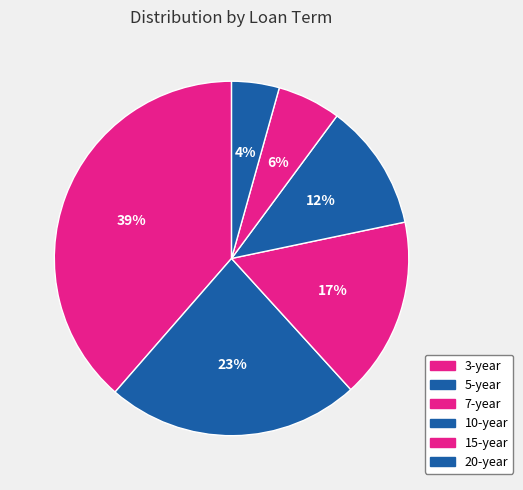

Rank the categories by value from highest to lowest.

3-year, 5-year, 7-year, 10-year, 15-year, 20-year